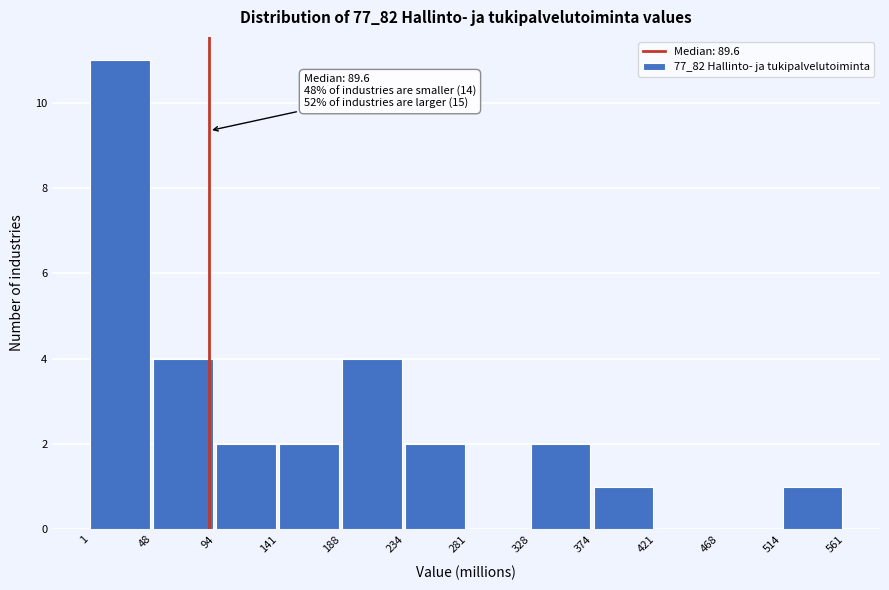

Which range on the x-axis has the tallest bar?

1 to 48